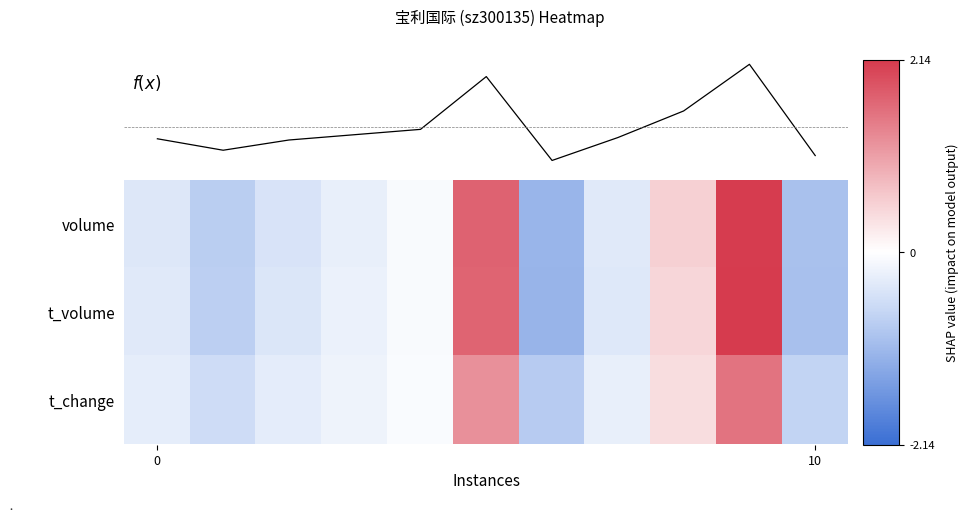

At which category is the sum across all series the highest?

9